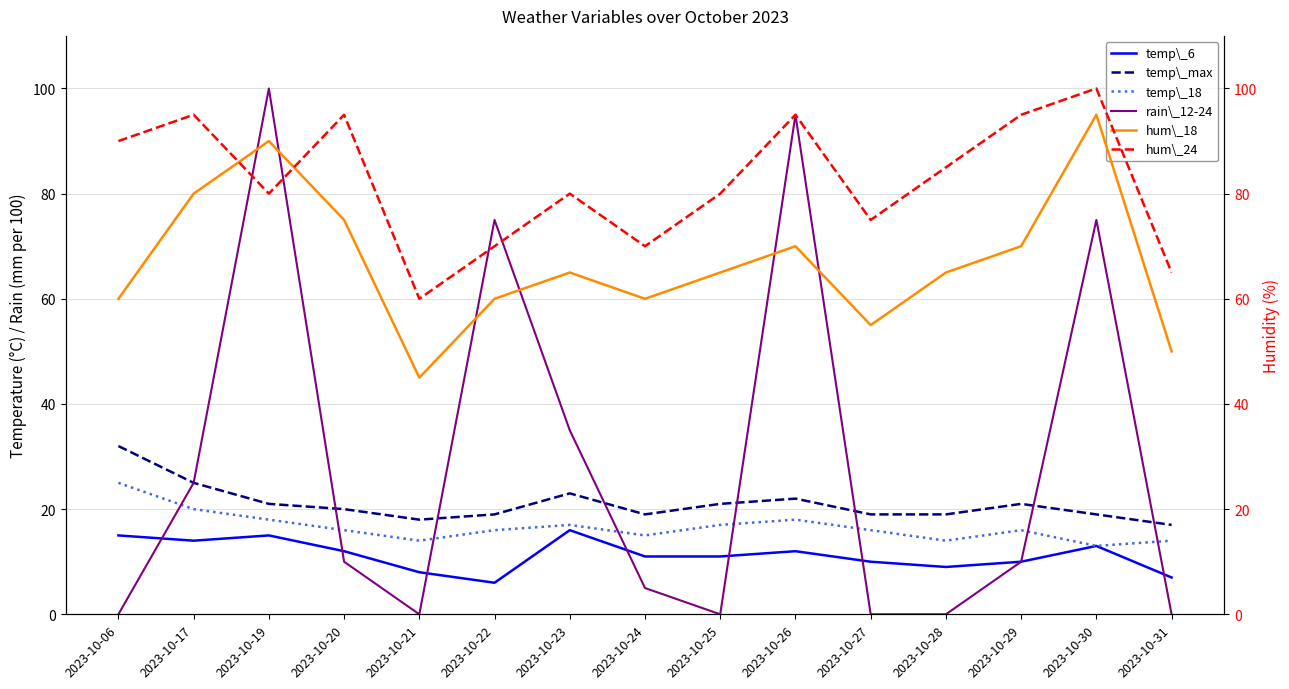

What is the value of the hum\_24 point at the 5th from the left?

60